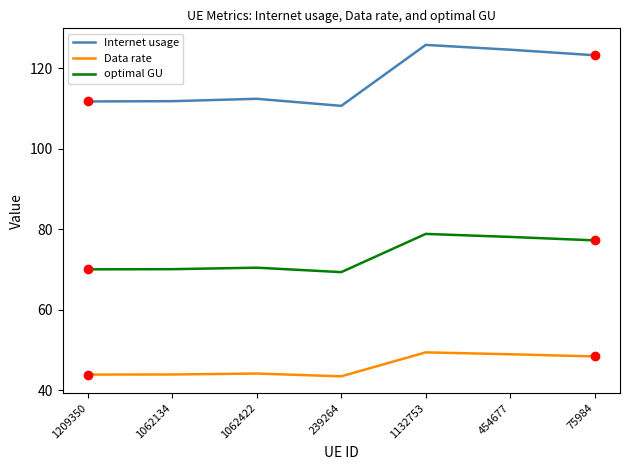

What position from the left is 1132753?

5